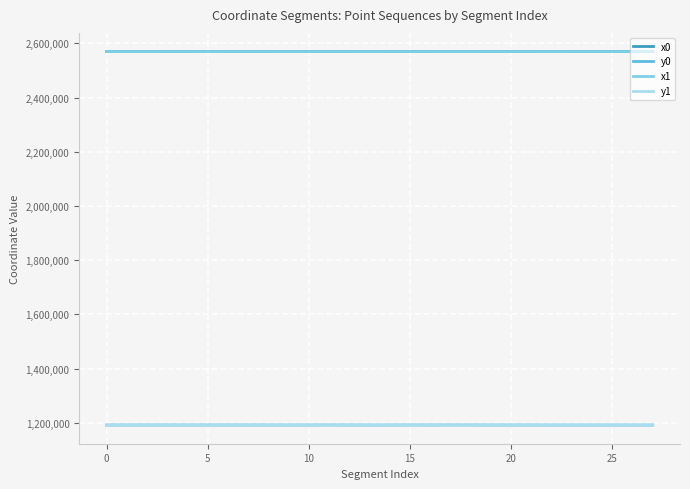

True or false: y1 and x1 intersect in this chart.

False